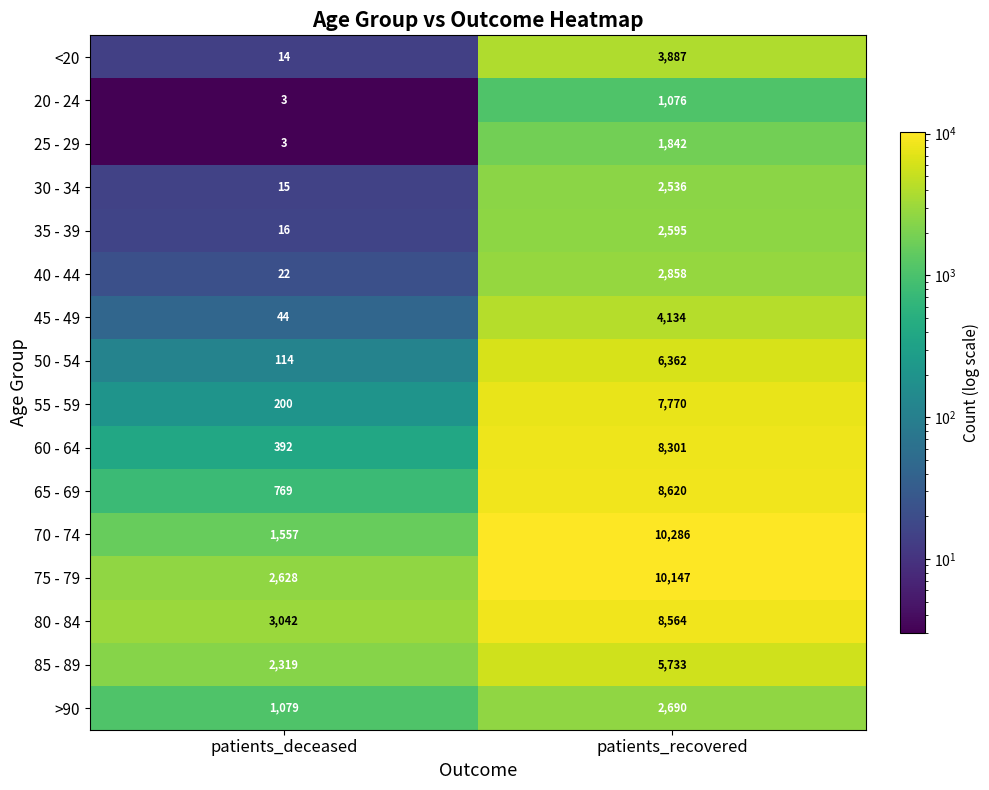

What is the difference between the maximum and minimum values in the 85 - 89 series?

3414